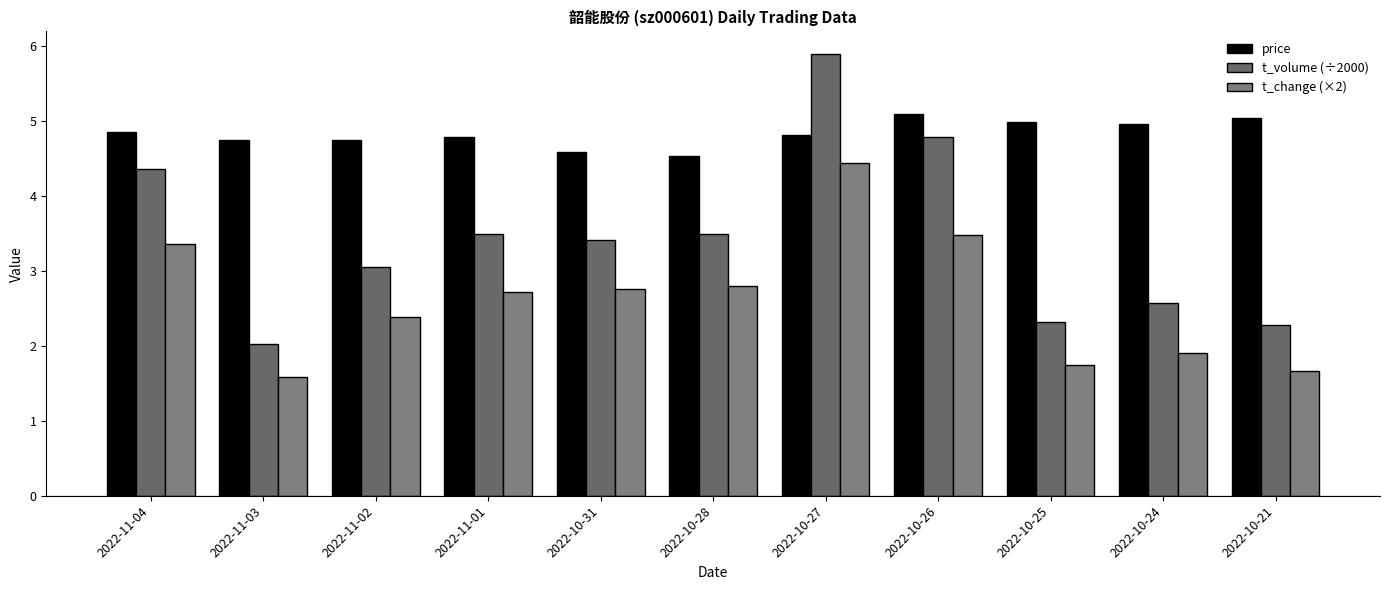

What is the label of the 10th bar from the right?

2022-11-03